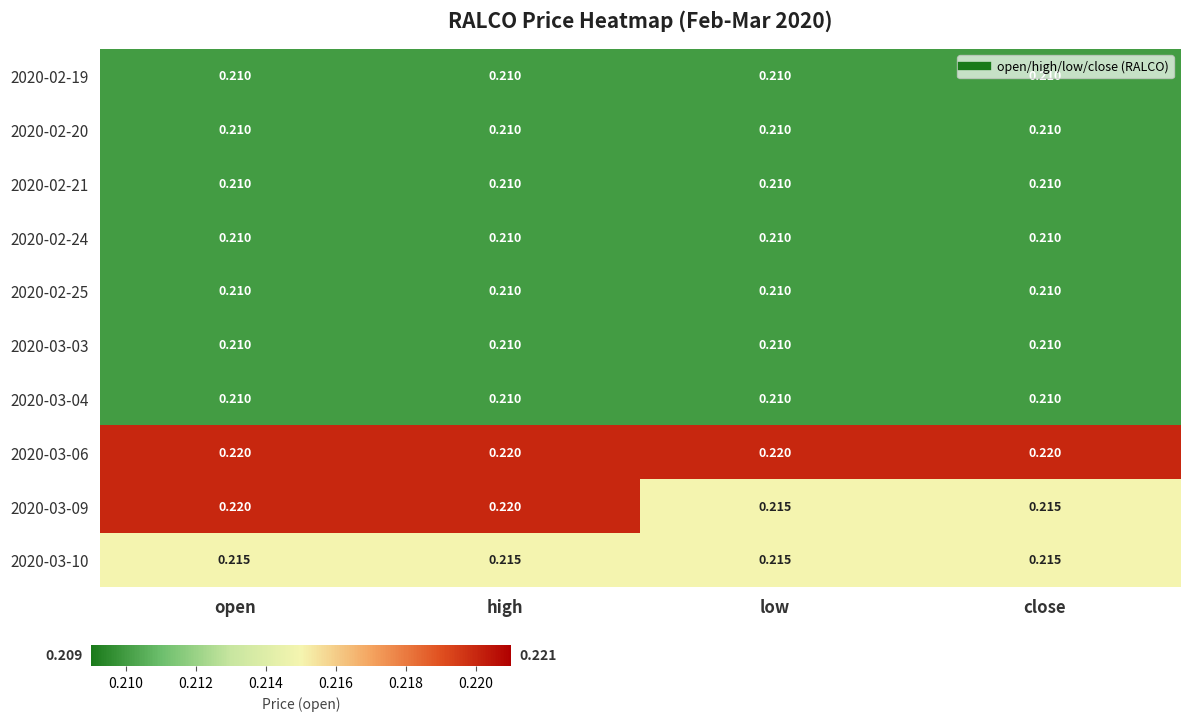

Reading left to right, list all the values displayed in this chart.

2020-02-19: open=0.2	high=0.2	low=0.2	close=0.2
2020-02-20: open=0.2	high=0.2	low=0.2	close=0.2
2020-02-21: open=0.2	high=0.2	low=0.2	close=0.2
2020-02-24: open=0.2	high=0.2	low=0.2	close=0.2
2020-02-25: open=0.2	high=0.2	low=0.2	close=0.2
2020-03-03: open=0.2	high=0.2	low=0.2	close=0.2
2020-03-04: open=0.2	high=0.2	low=0.2	close=0.2
2020-03-06: open=0.2	high=0.2	low=0.2	close=0.2
2020-03-09: open=0.2	high=0.2	low=0.2	close=0.2
2020-03-10: open=0.2	high=0.2	low=0.2	close=0.2